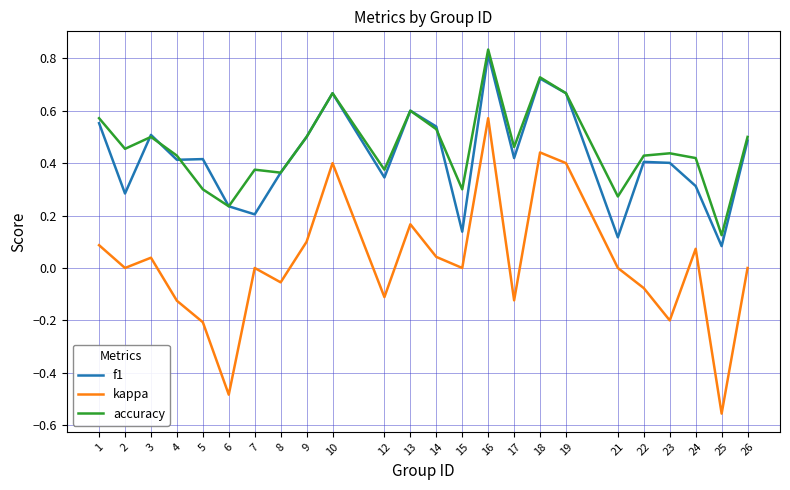

True or false: kappa has a value of 0.6 at 21.

False